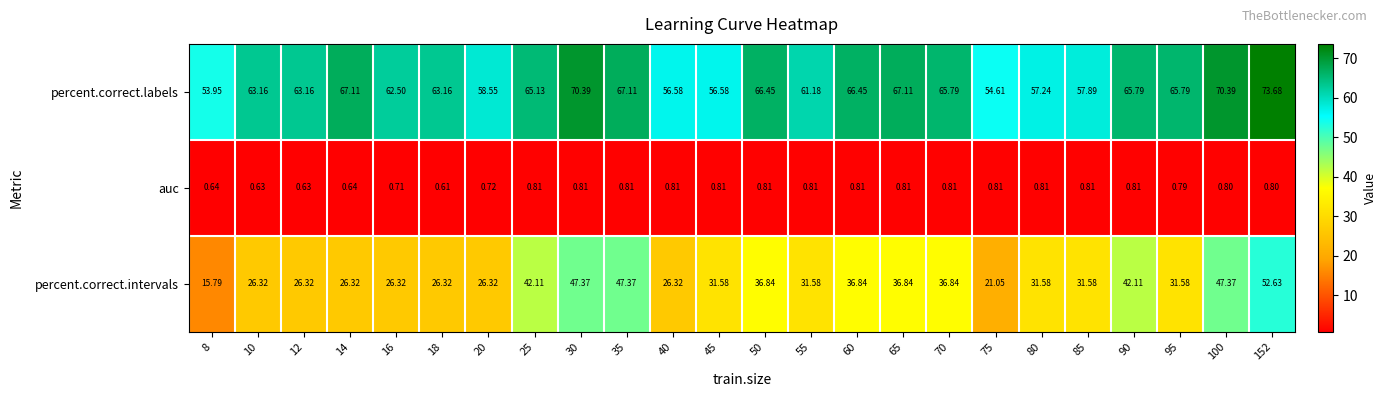

Which series has the largest range (max minus min)?

percent.correct.intervals